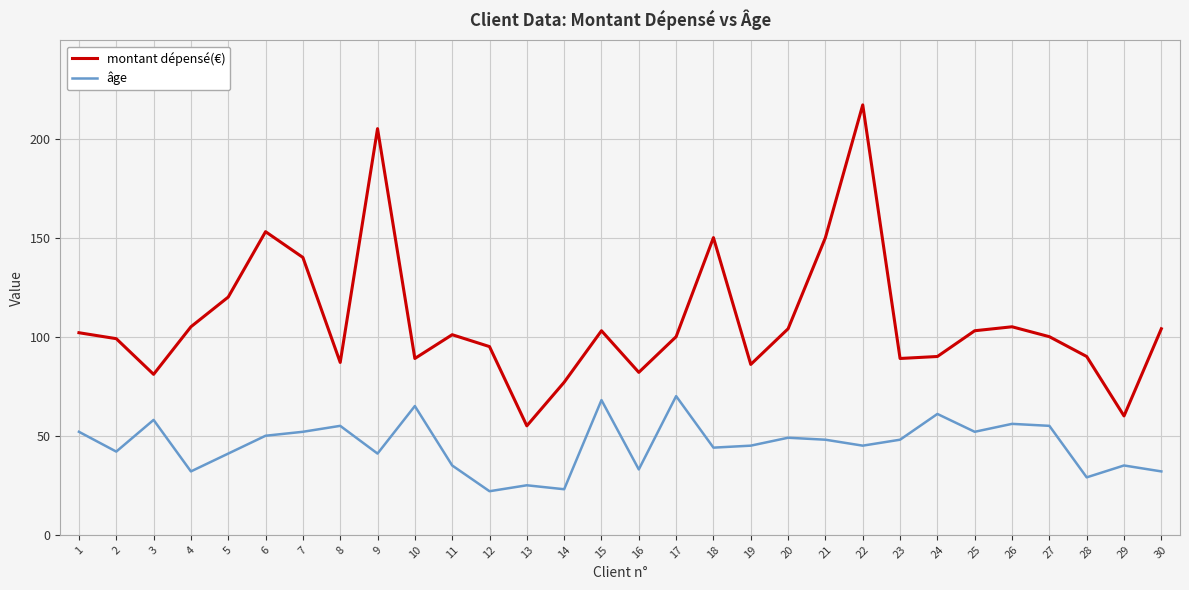

The âge series shows 18 at 27. True or false?

False